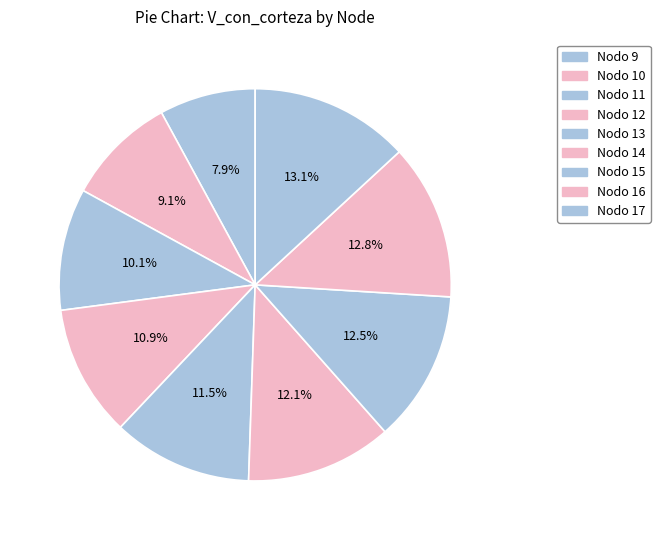

How many segments does this pie chart have?

9